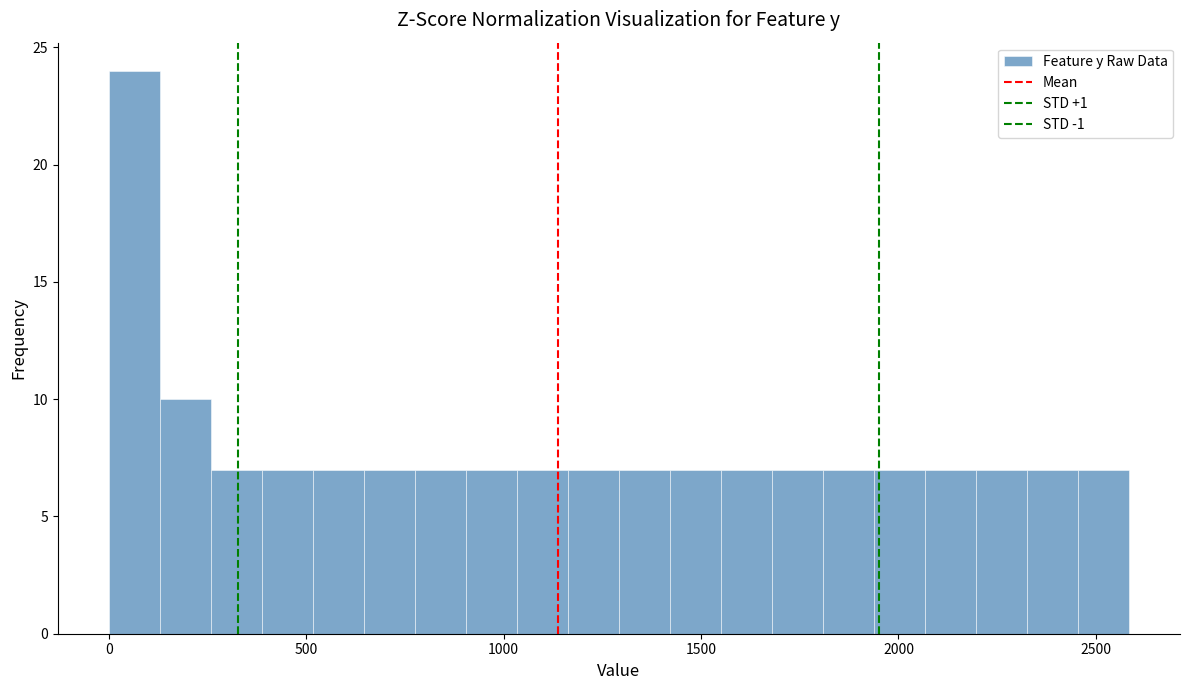

Read against the x-axis, roughly where is the centre of the tallest bar?

50